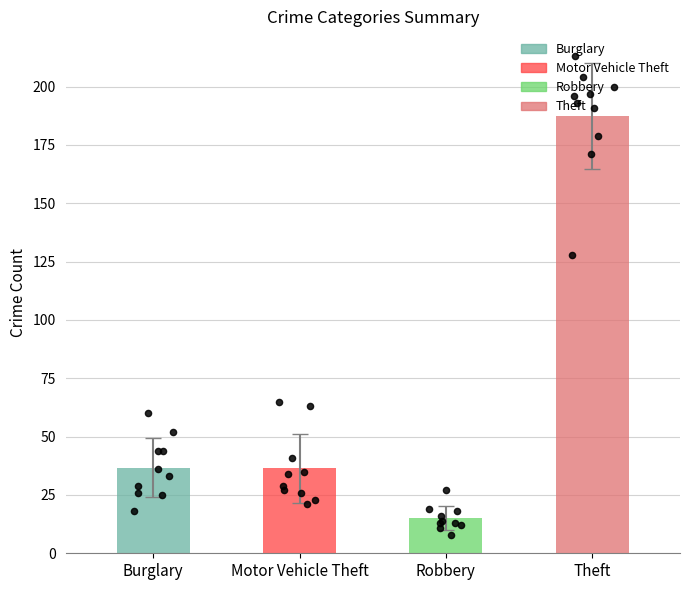

Which series reaches the maximum Y coordinate?

Theft